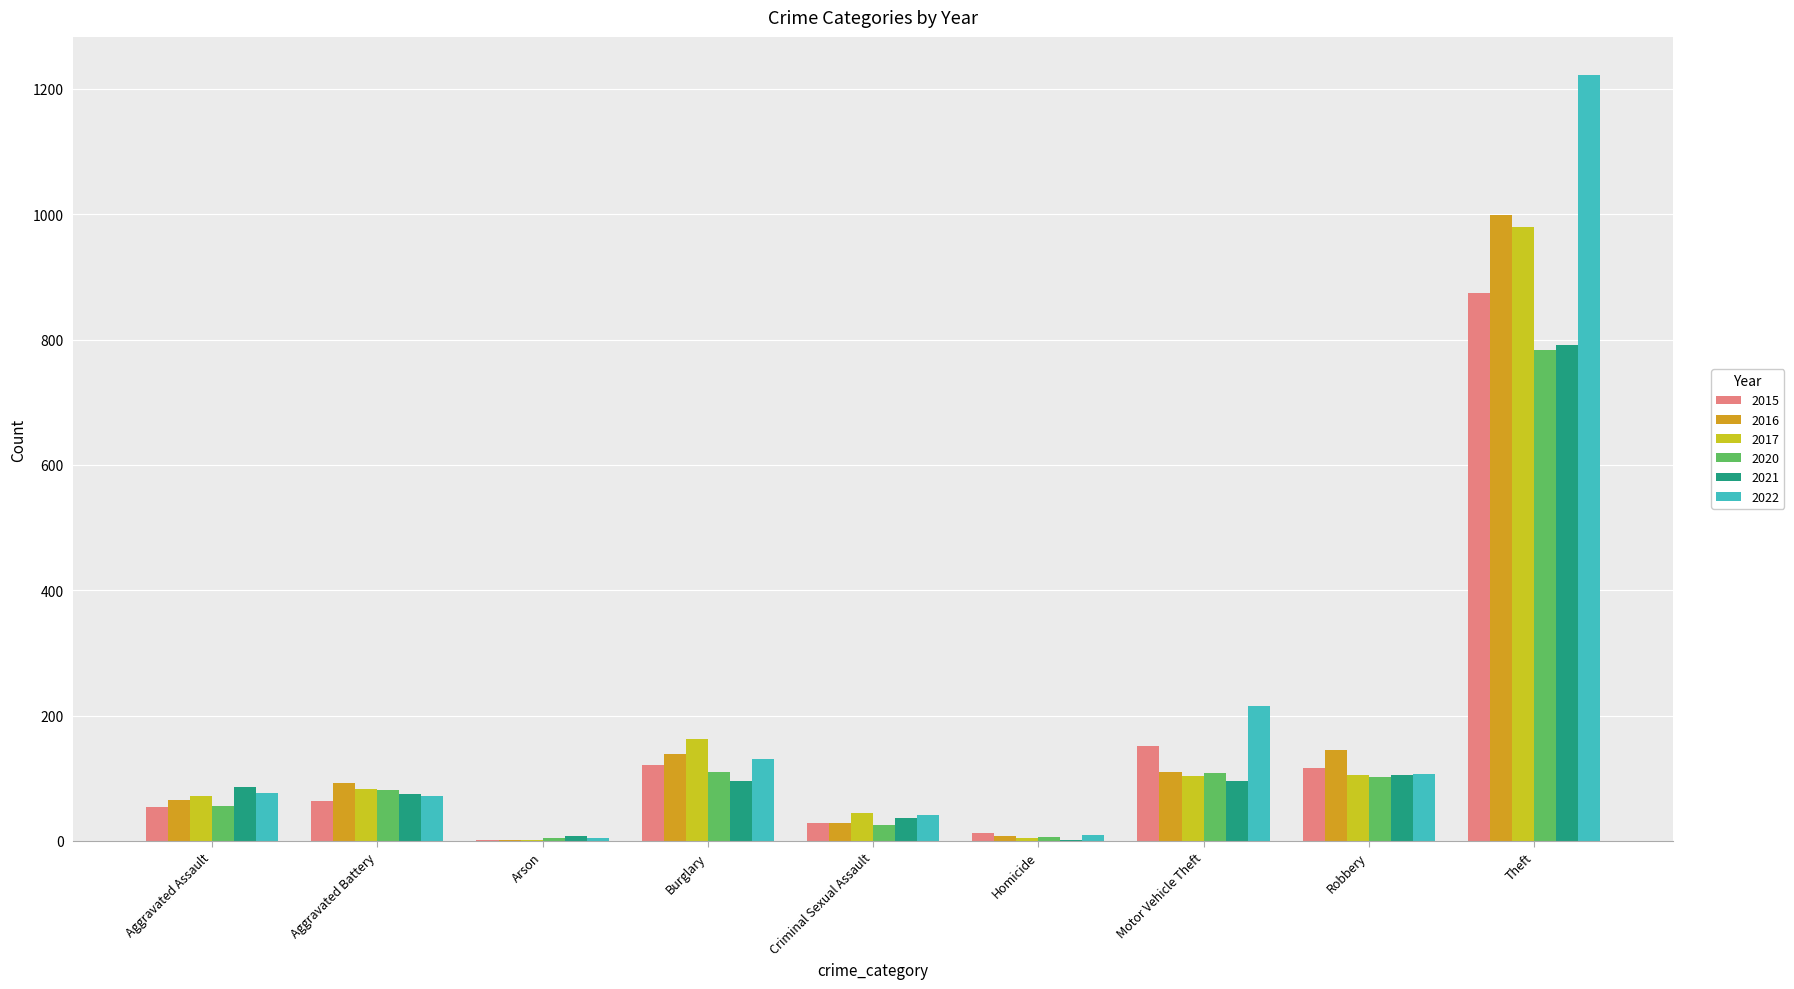

What is the greatest value displayed?

1222